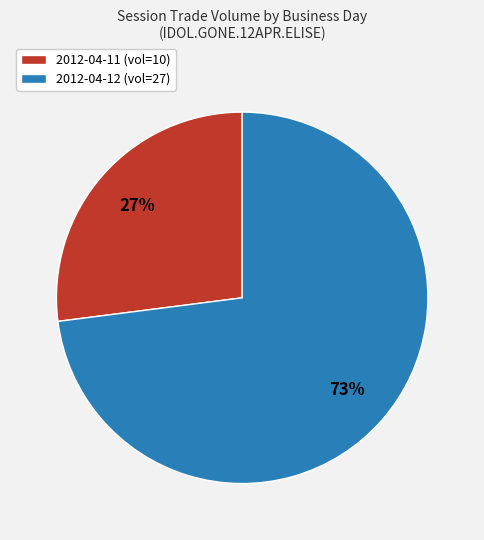

Between 2012-04-12 (vol=27) and 2012-04-11 (vol=10), which is larger?

2012-04-12 (vol=27)